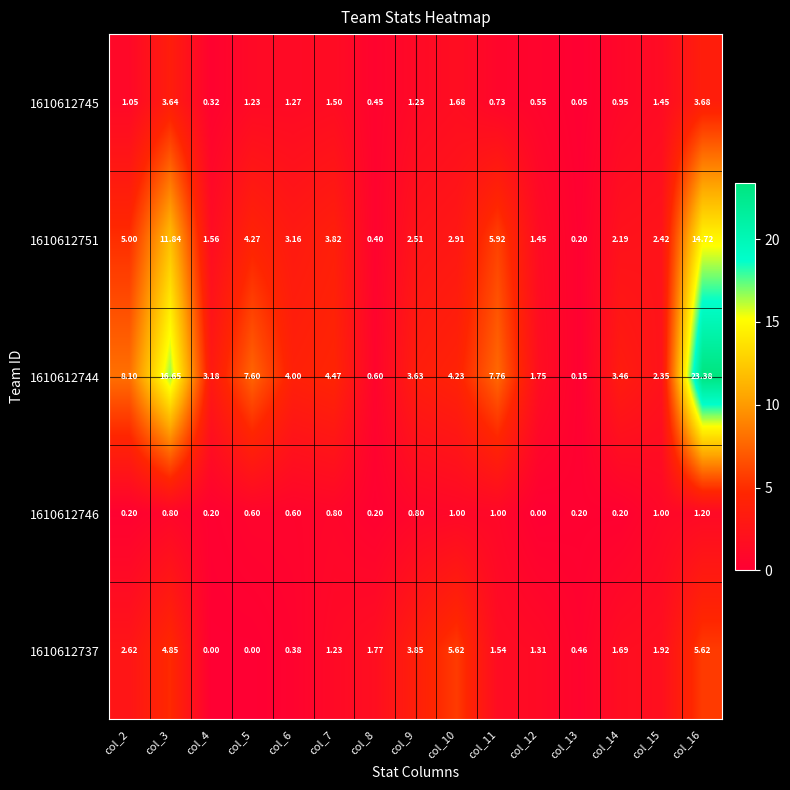

How many categories are shown in the chart?

15